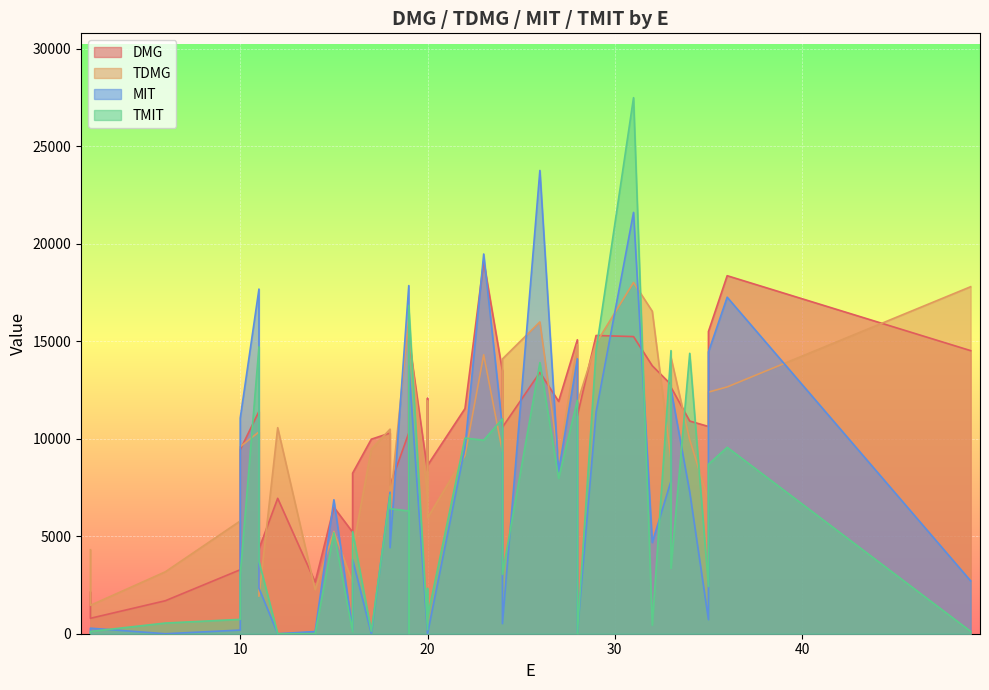

How many lines are shown in the chart?

4